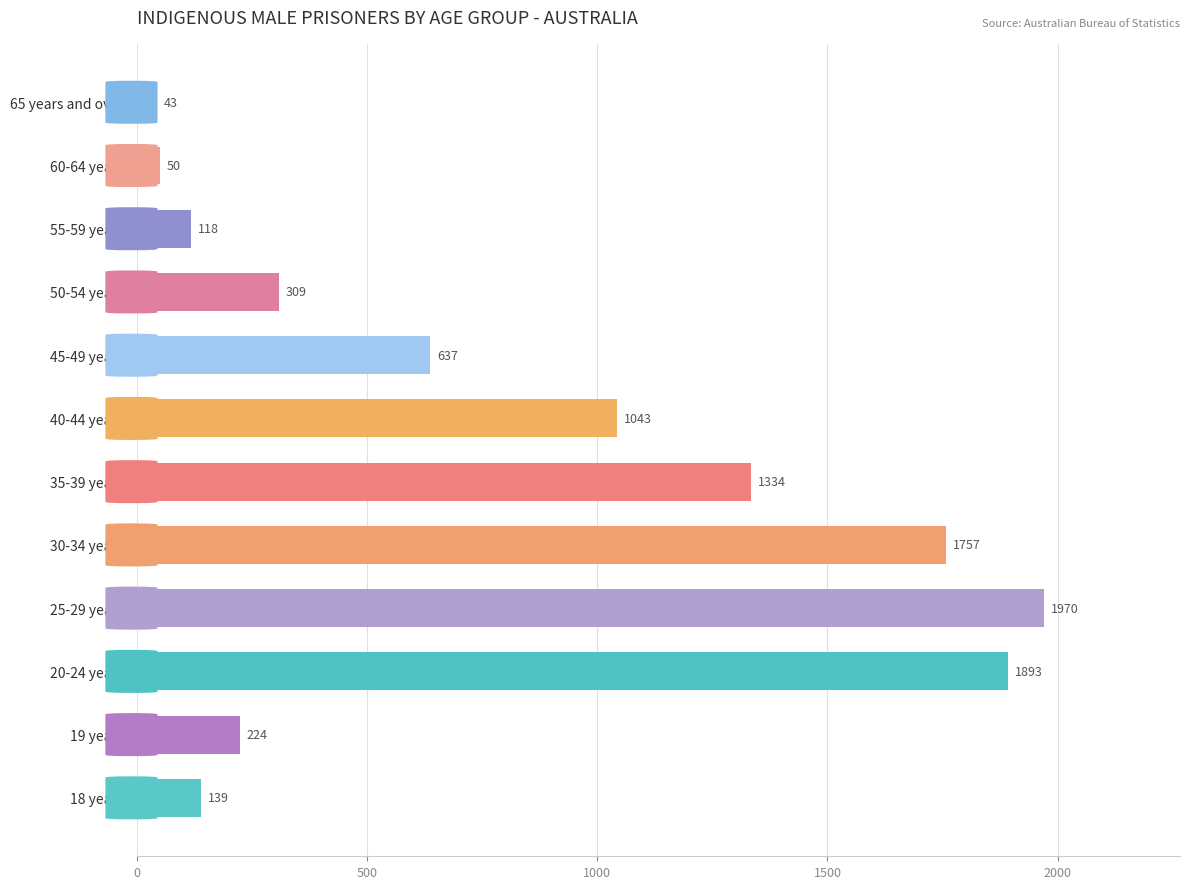

Reading bottom to top, list all the values displayed in this chart.

18 years=139	19 years=224	20-24 years=1893	25-29 years=1970	30-34 years=1757	35-39 years=1334	40-44 years=1043	45-49 years=637	50-54 years=309	55-59 years=118	60-64 years=50	65 years and over=43